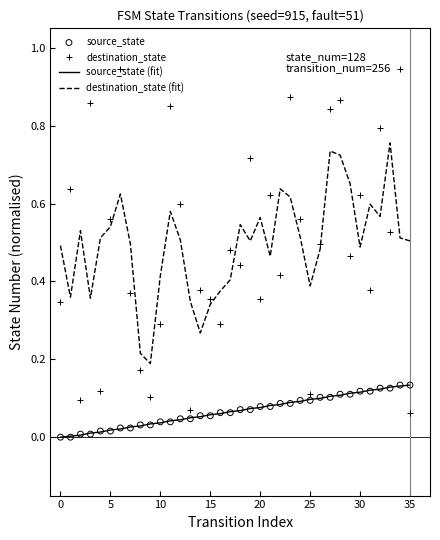

At which category is the sum across all series the highest?

28